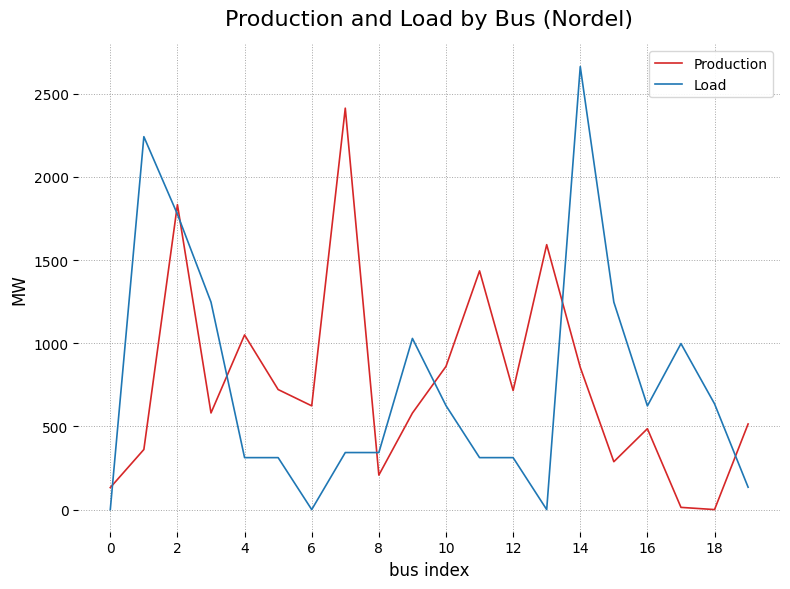

Which series has the largest range (max minus min)?

Load